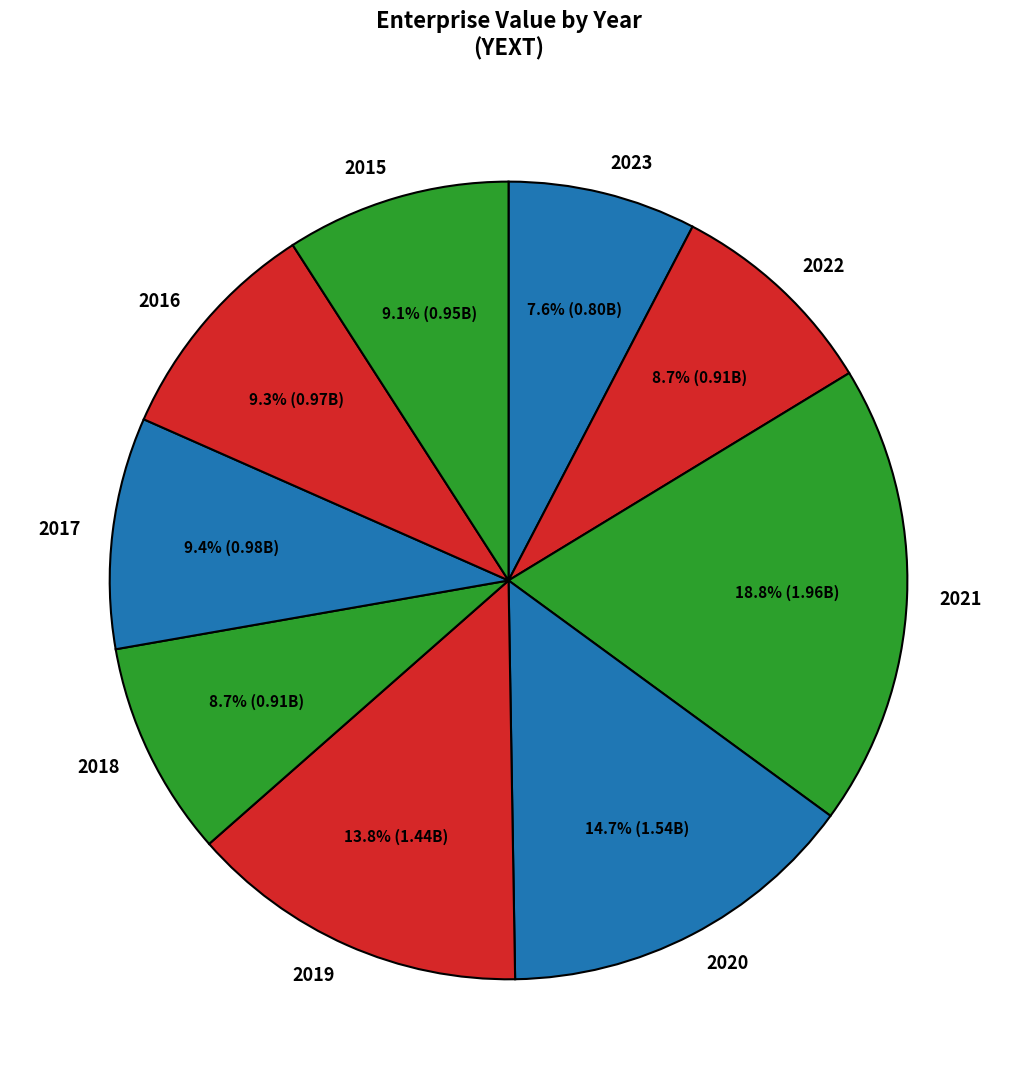

To the nearest percent, what is the difference between the 2021 and 2017 slice percentages?

9%